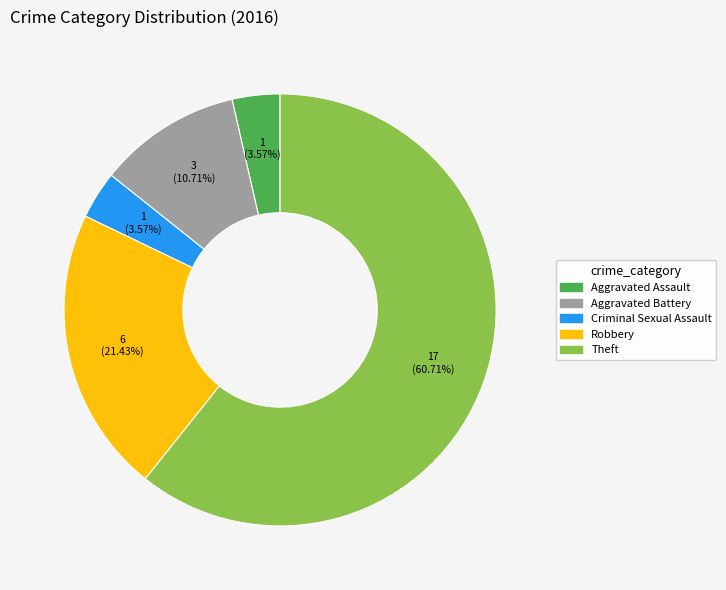

To the nearest percent, what is the average slice percentage?

20%